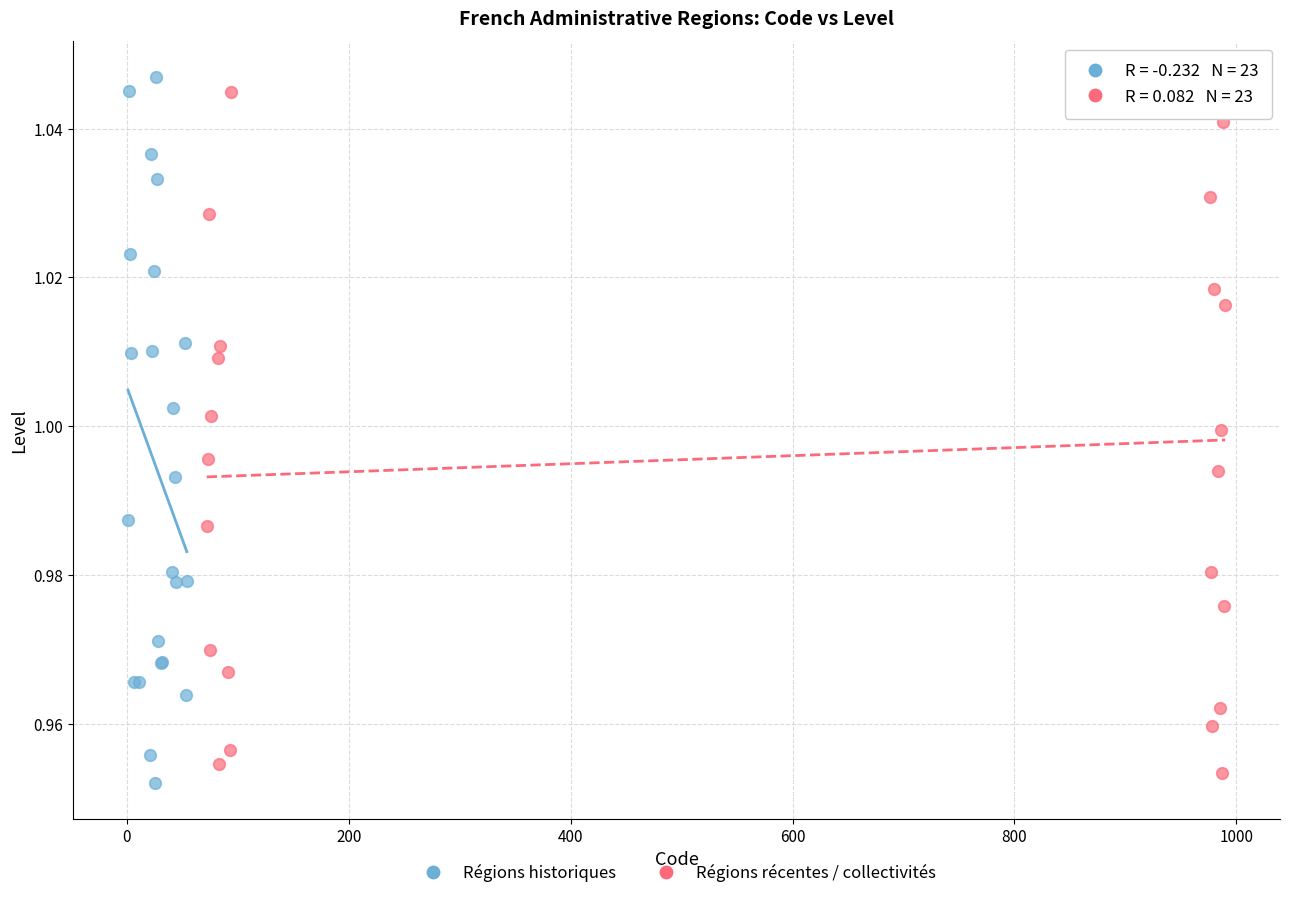

What are all the series names shown in the legend?

Régions historiques, Régions récentes / collectivités